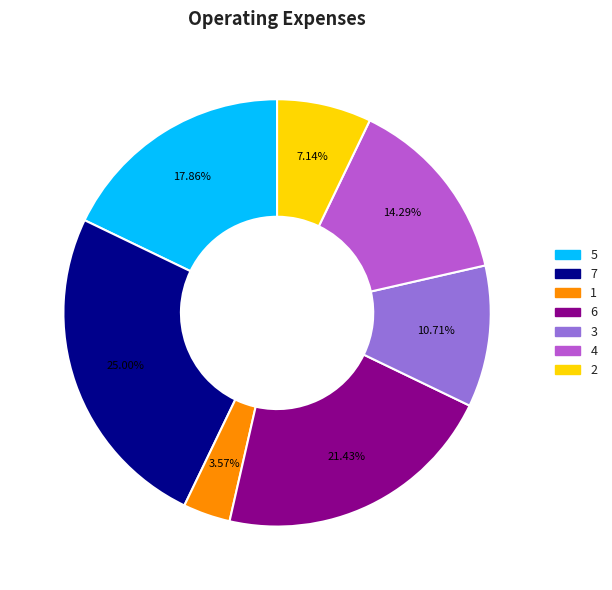

Rank the categories by value from lowest to highest.

1, 2, 3, 4, 5, 6, 7